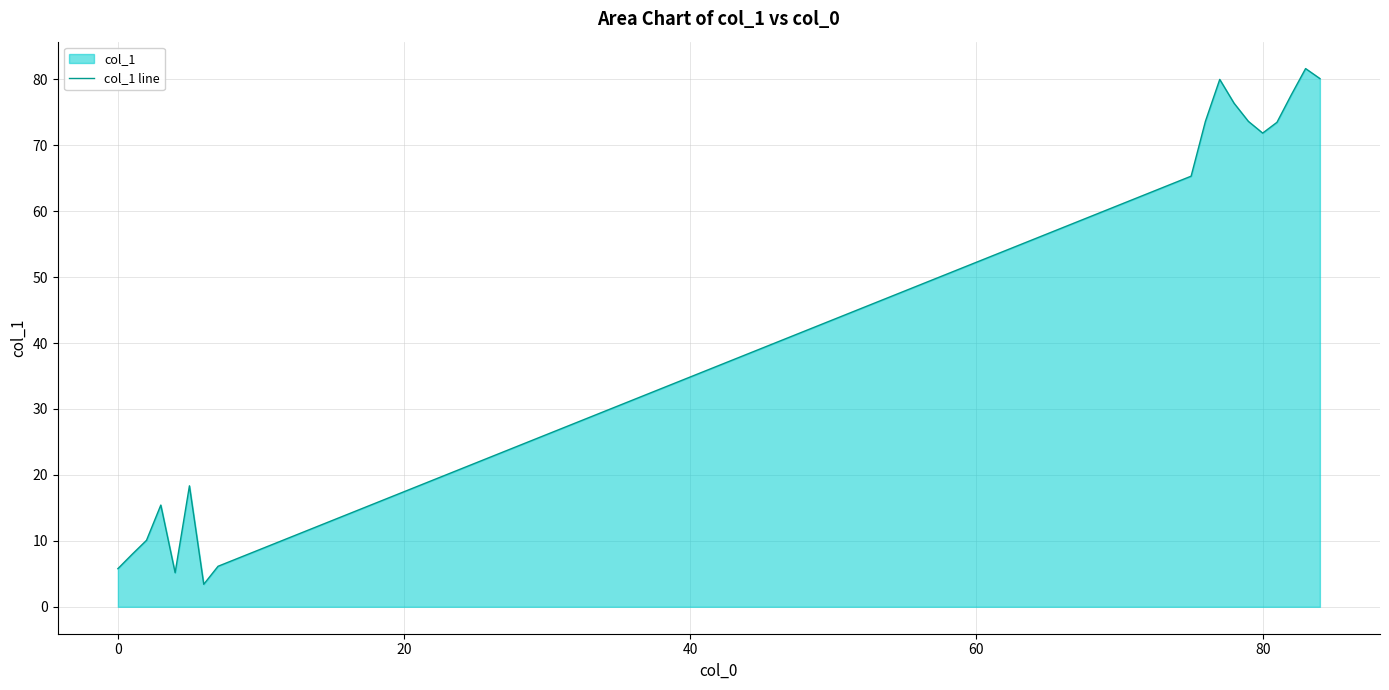

What is the maximum value shown in the chart?

81.6